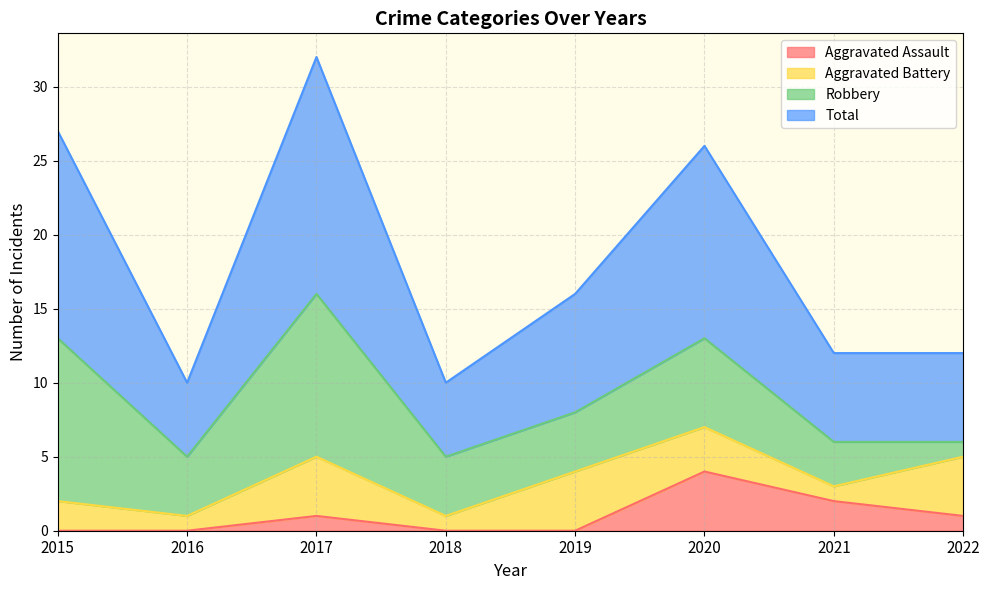

The Aggravated Assault series shows 4 at 2020. True or false?

True